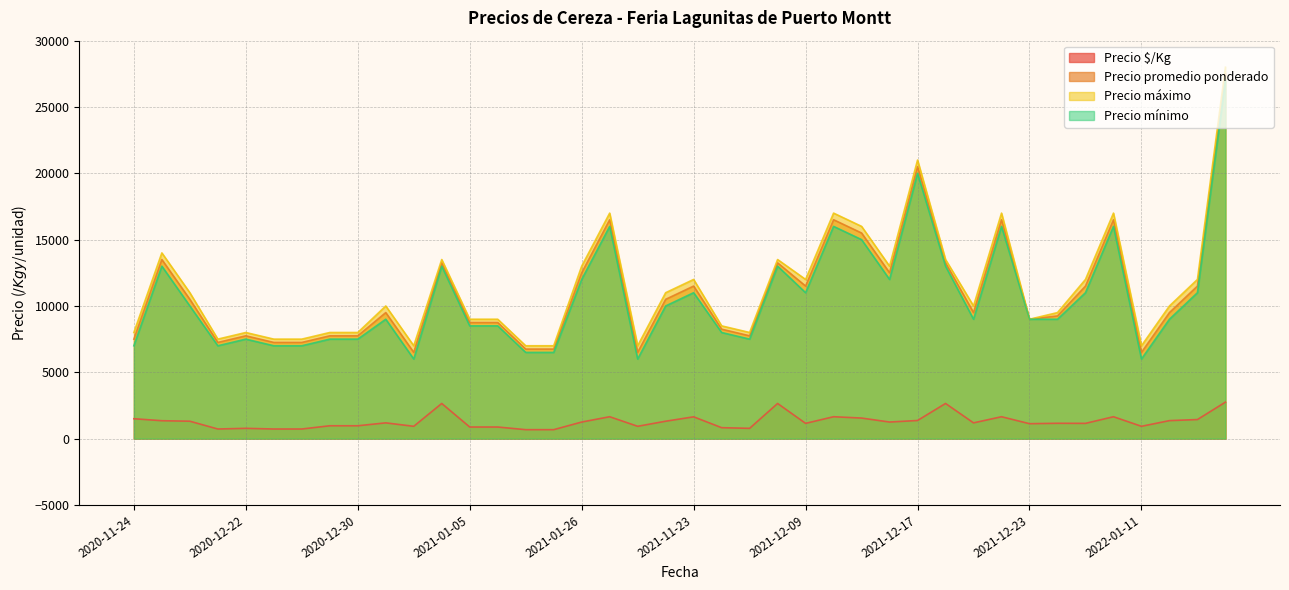

The Precio máximo series shows 8000 at 2020-12-30. True or false?

True